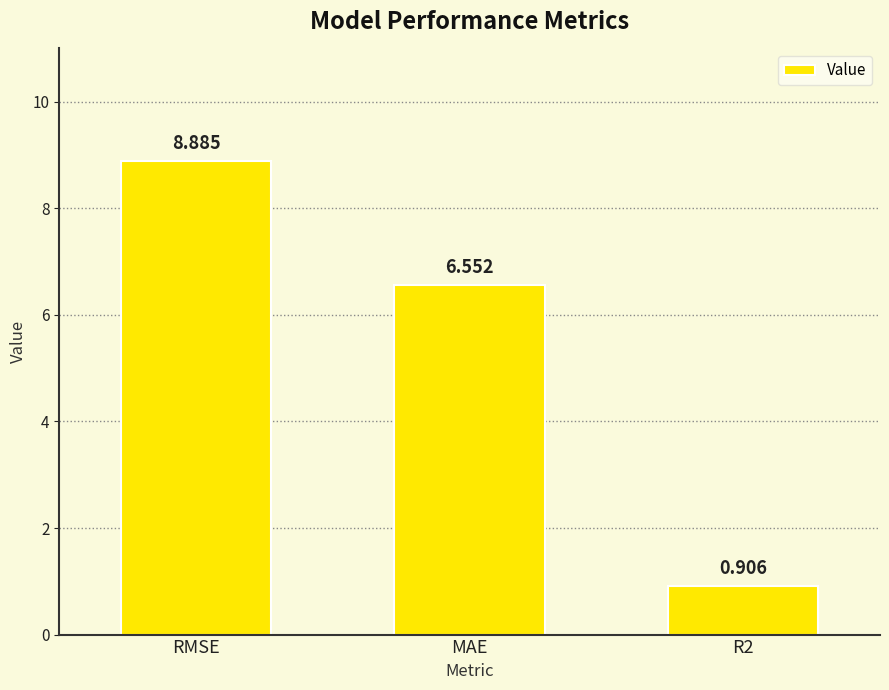

What is the label of the 1st bar from the left?

RMSE